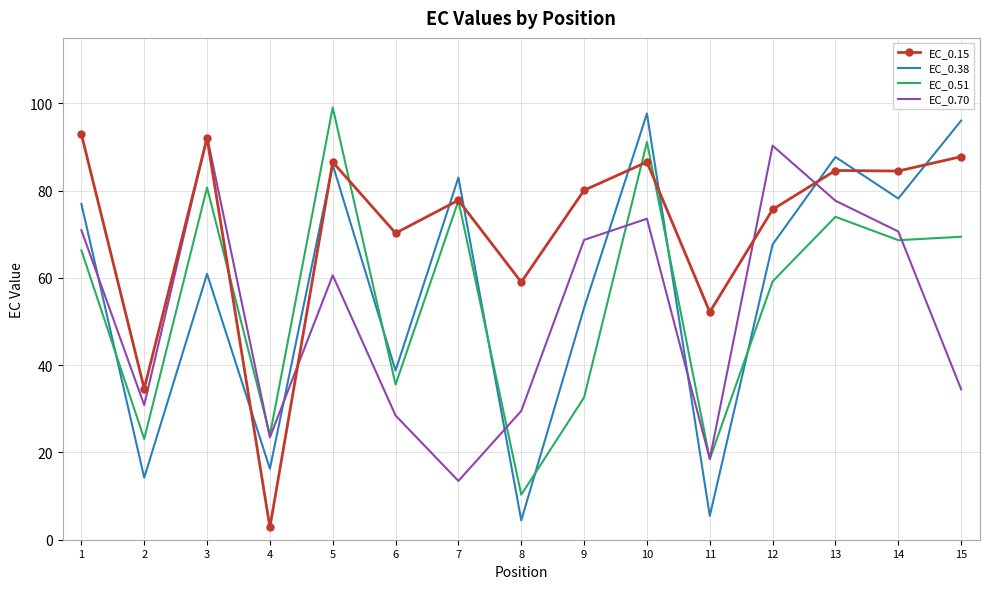

In EC_0.70, how many points are higher than both neighbors (excluding endpoints)?

4